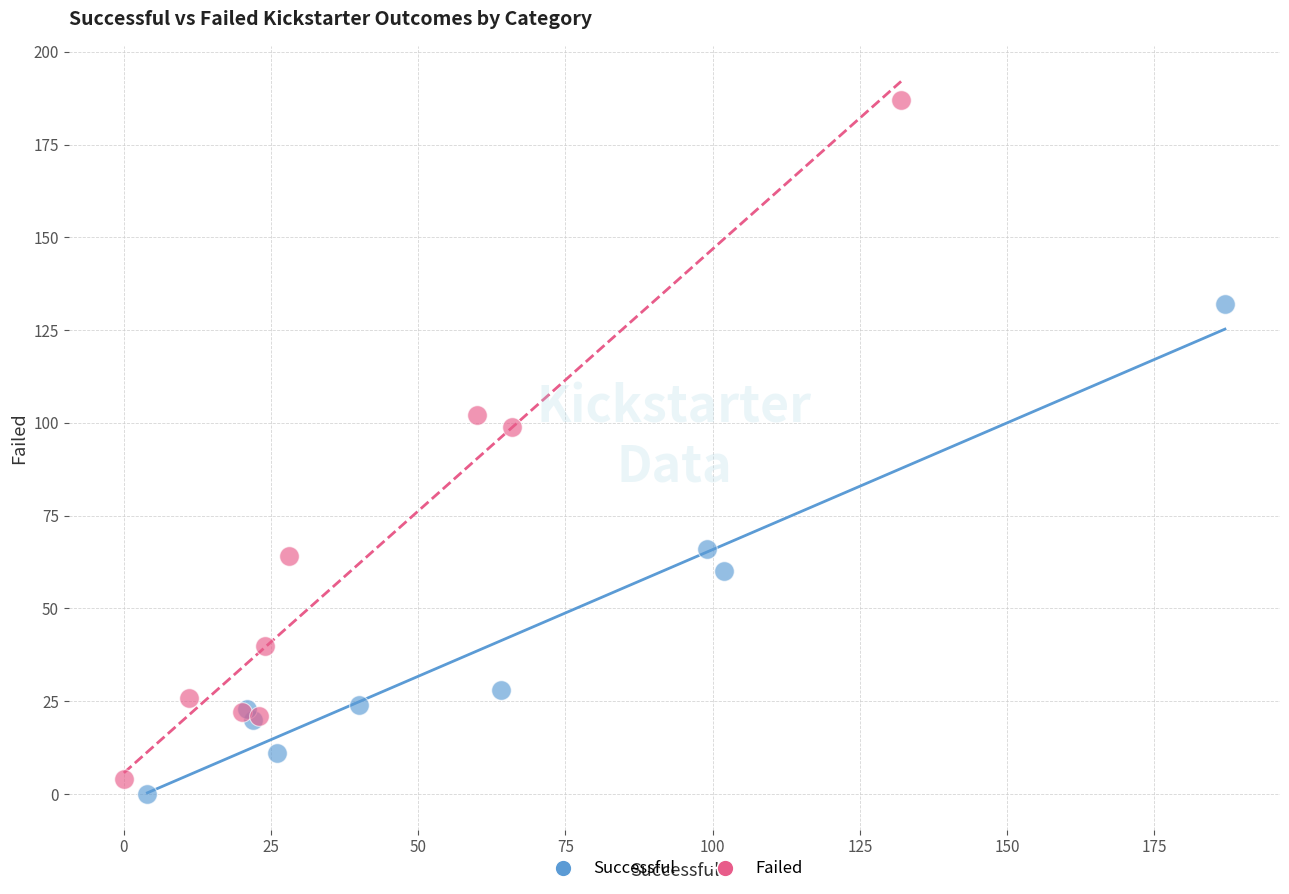

Which series has the widest spread of Y values?

Failed